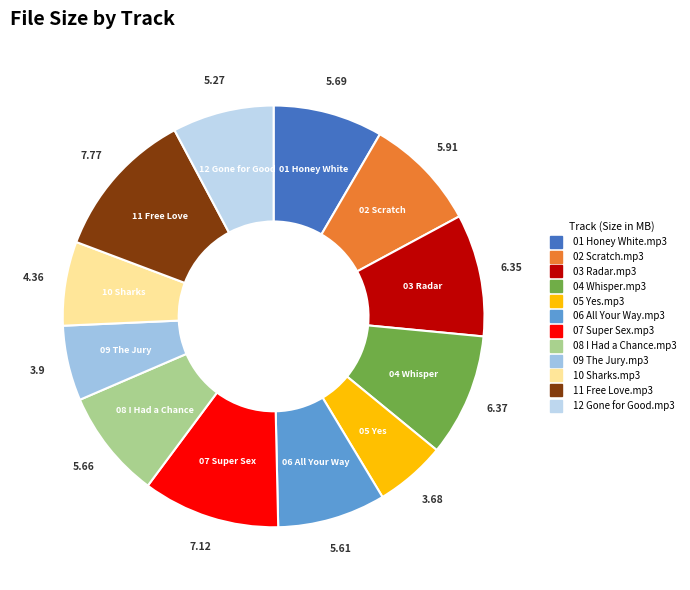

Do 09 The Jury.mp3 and 04 Whisper.mp3 together represent more than half of the pie?

No